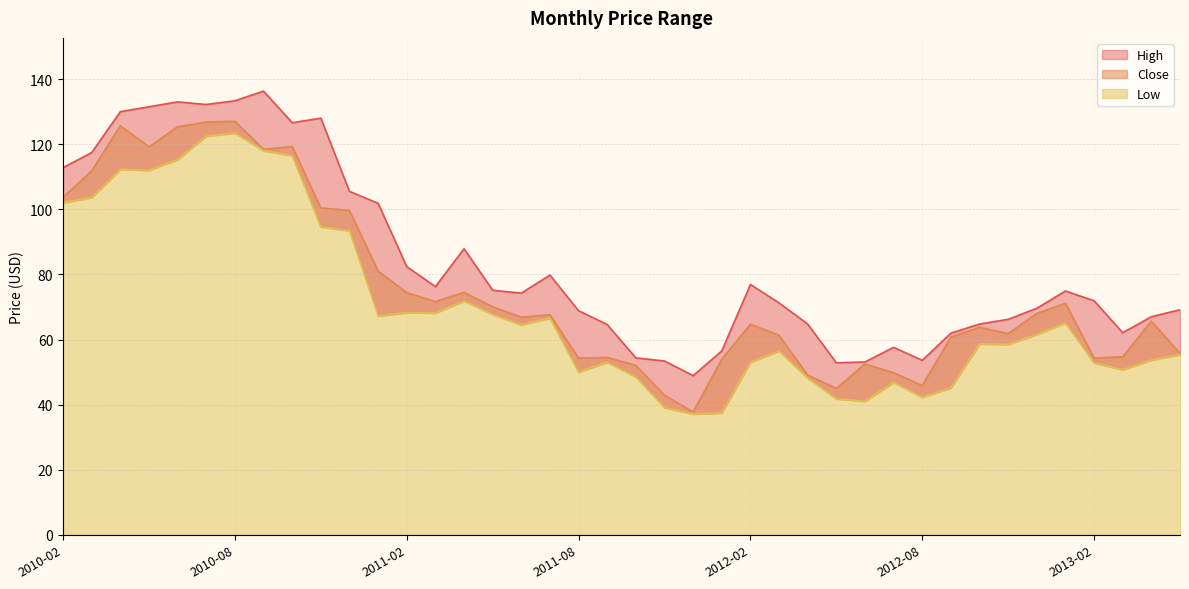

Between 2011-06 and 2011-01, which is larger?

2011-01